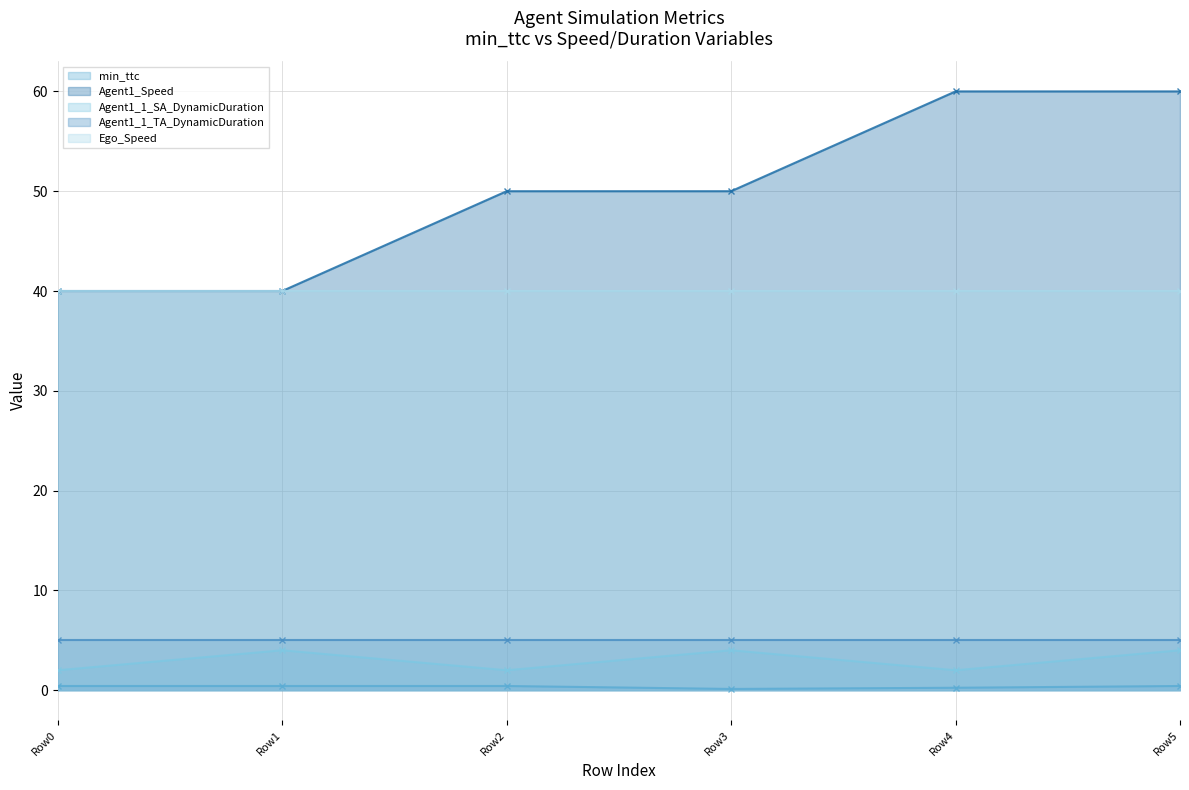

True or false: min_ttc has more than 1 points higher than both neighbors.

False